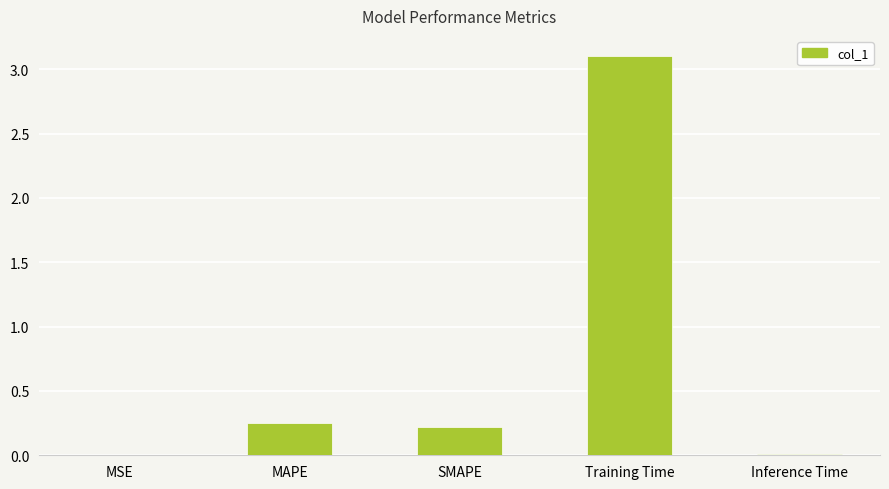

Is it true that the value at SMAPE is 0.2?

True